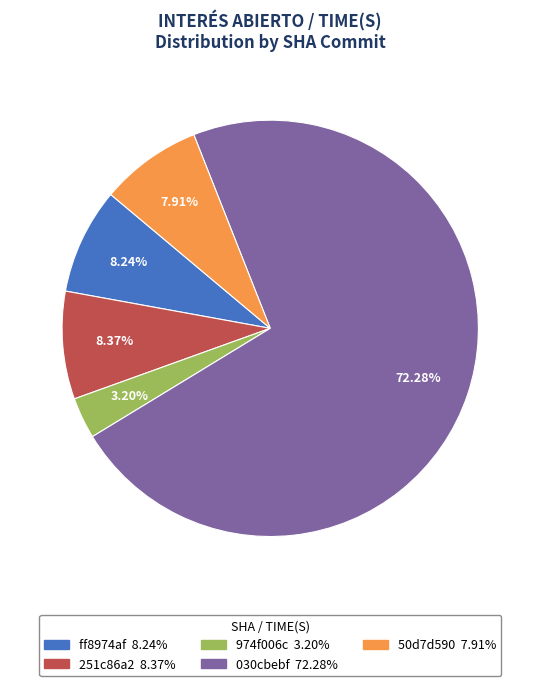

How much of the chart is everything except 50d7d590?

92.1%